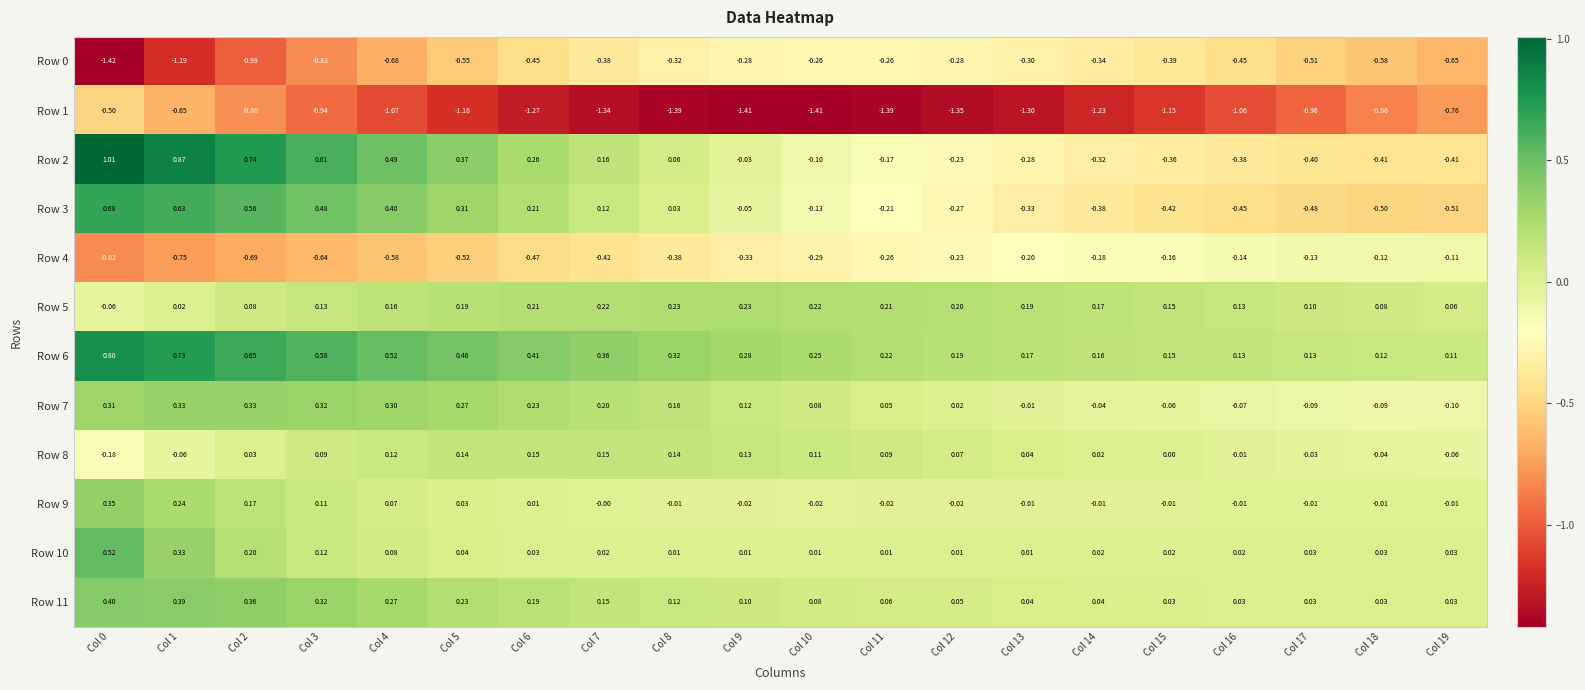

How many distinct data groups are displayed?

12